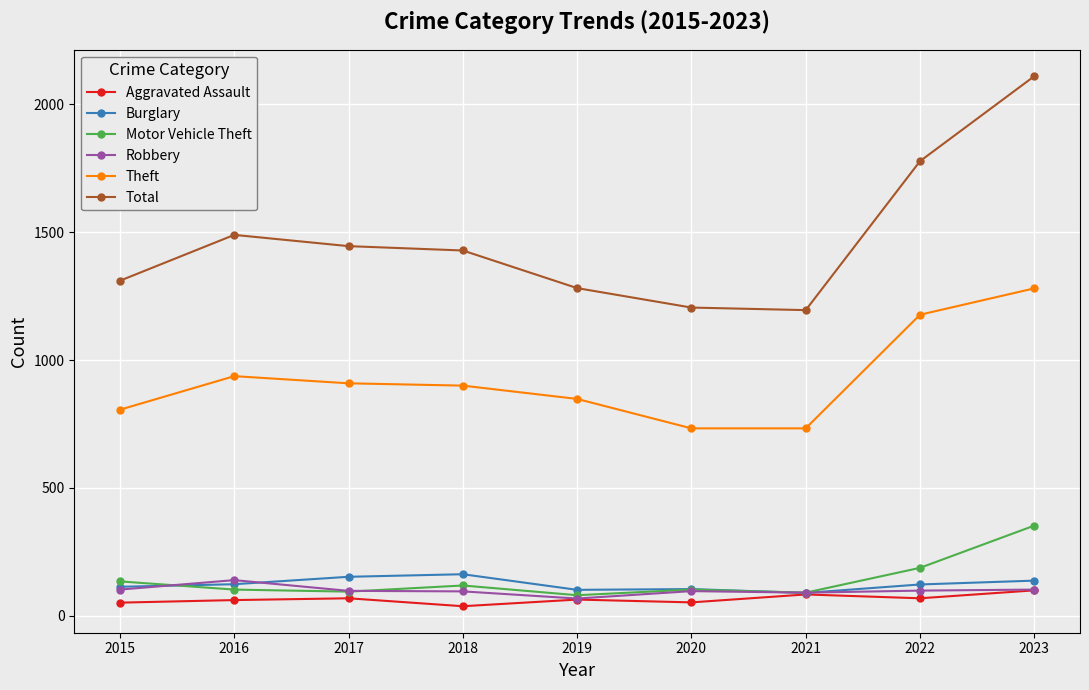

What is the difference between the highest and lowest values at 2019?

1217